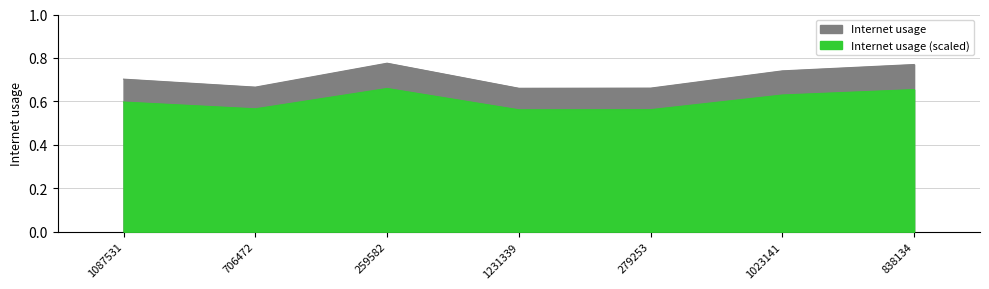

At which category does the chart reach its peak across all series?

259582